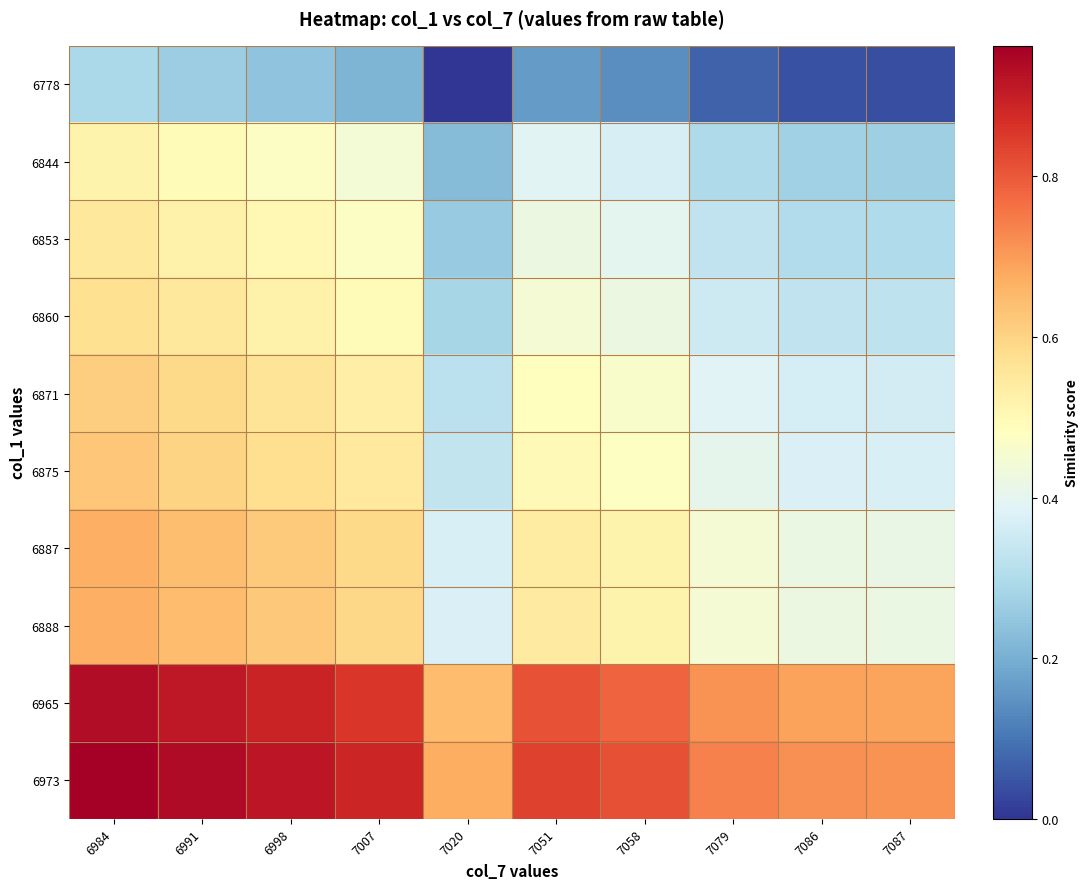

What is the maximum value shown in the chart?

1.0